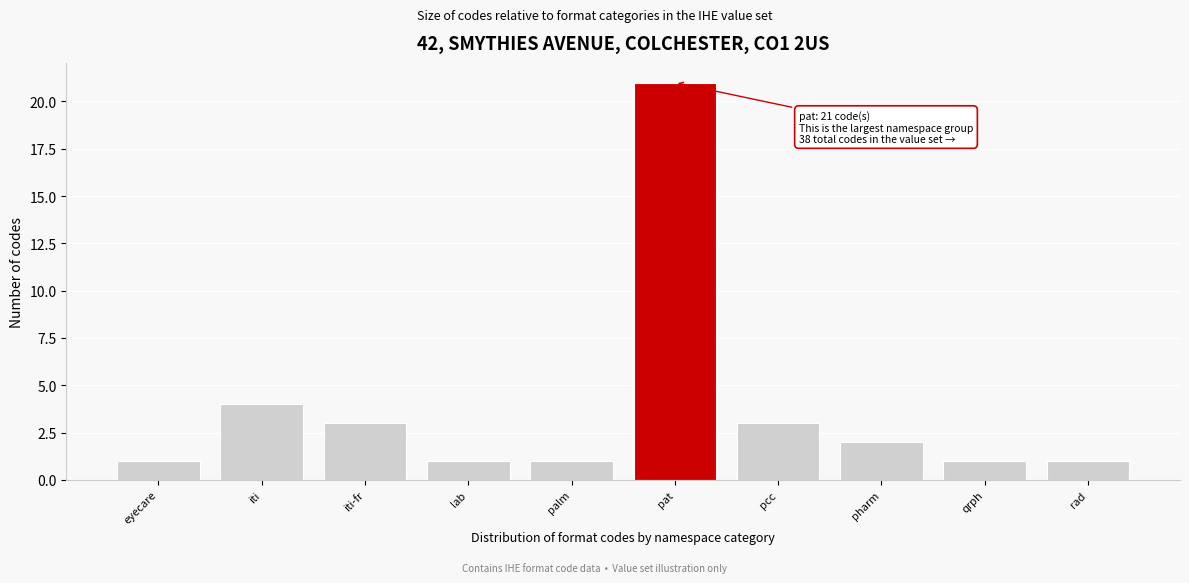

Reading left to right, extract all data points from this chart.

1	4	3	1	1	21	3	2	1	1